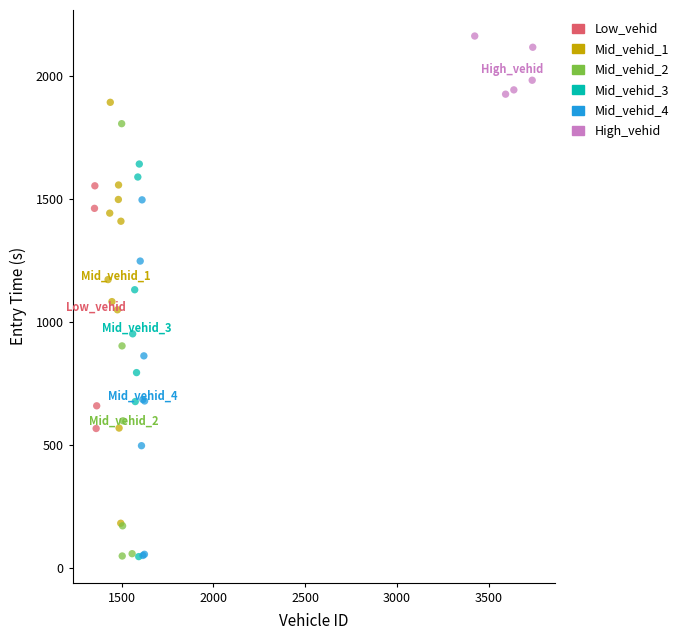

Which series contains the highest Y value?

High_vehid